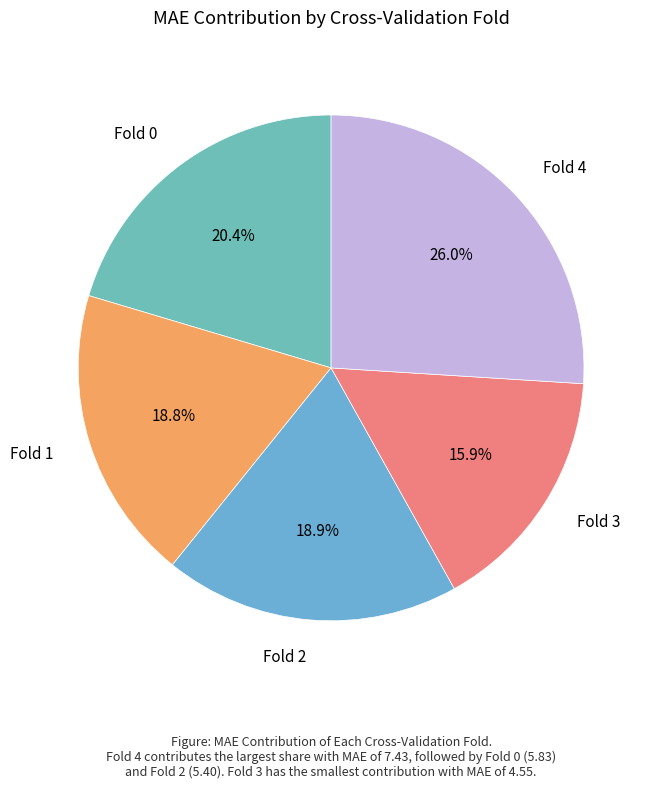

What is the total percentage of Fold 3 and Fold 2?

34.8%